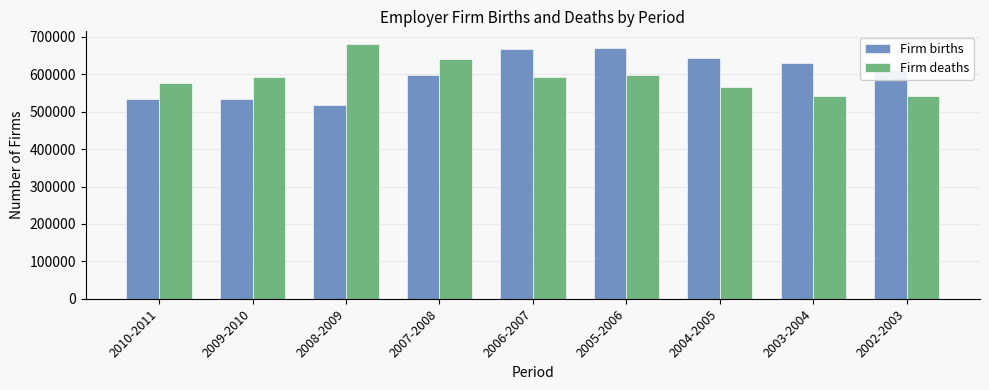

Read the Firm deaths value at 2007-2008, to the nearest 50.

641400